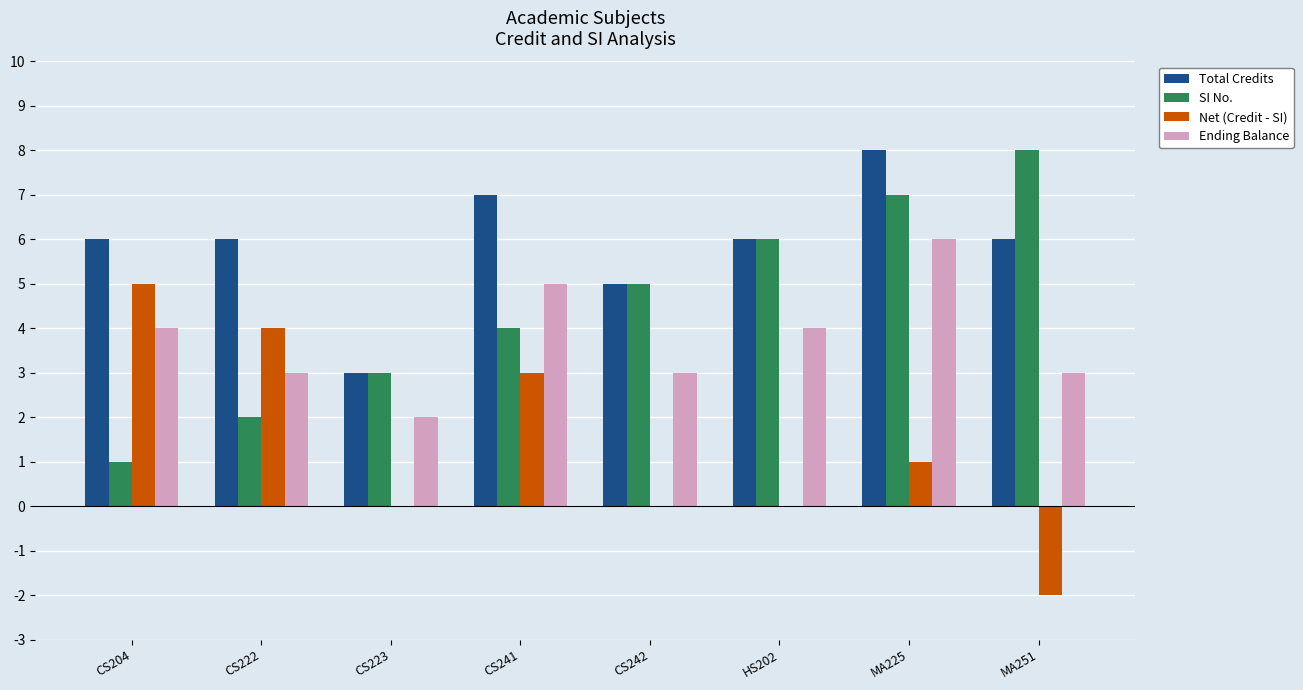

Is the value of SI No. at MA251 greater than the value of Net (Credit - SI) at HS202?

Yes